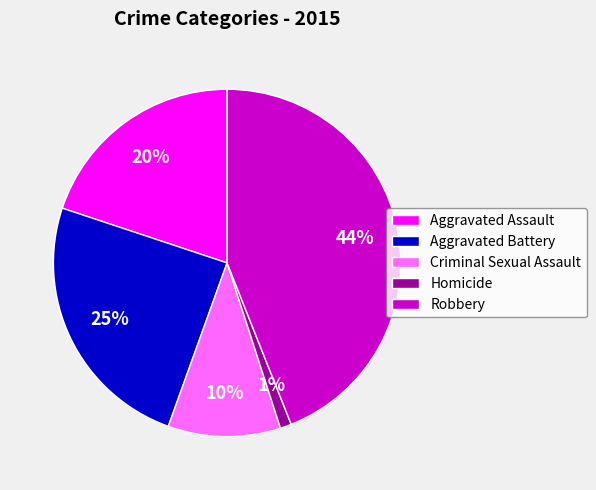

To the nearest percent, what is the average slice percentage?

20%